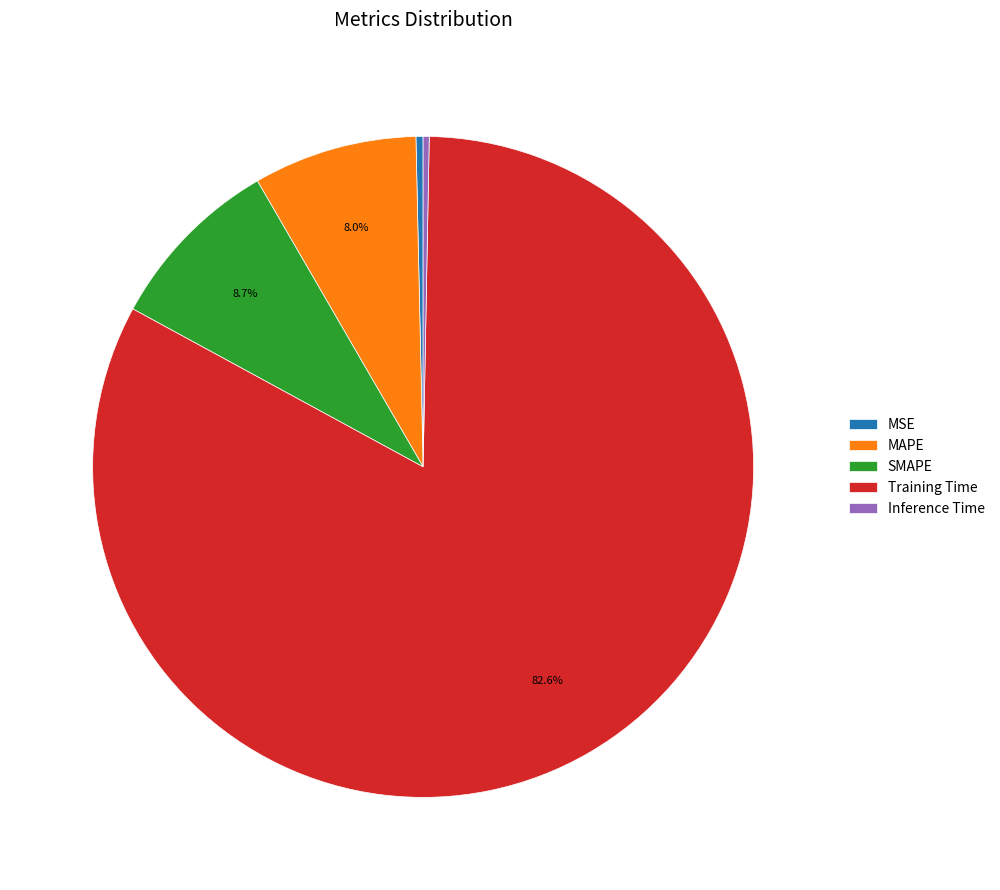

Is there a majority slice in this chart?

Yes